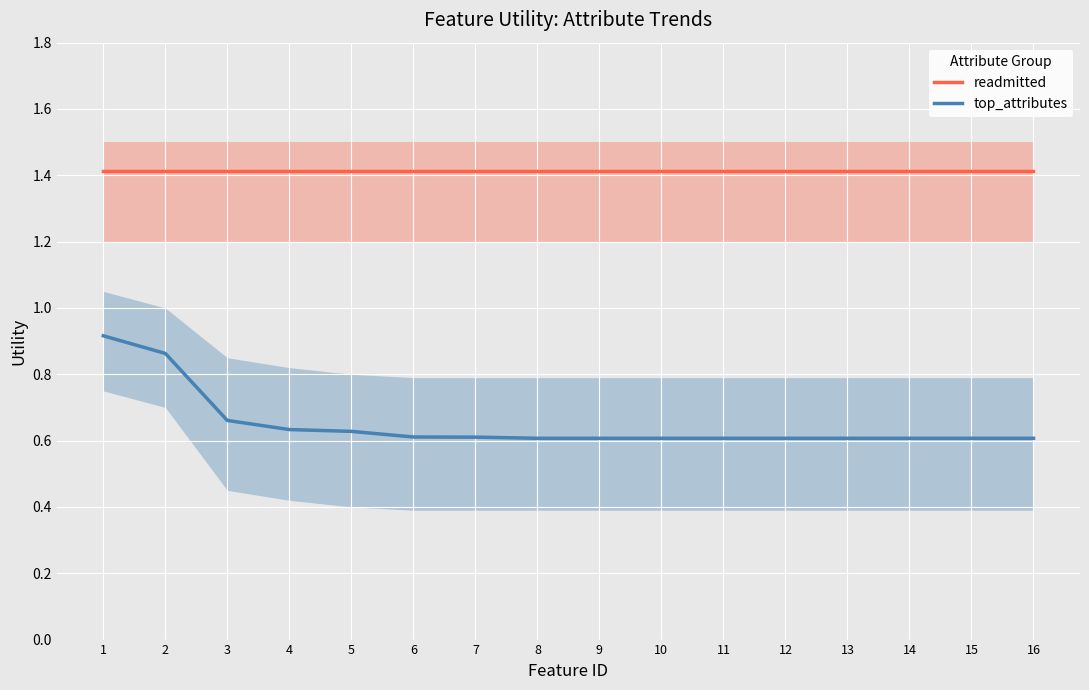

True or false: top_attributes and readmitted intersect in this chart.

False